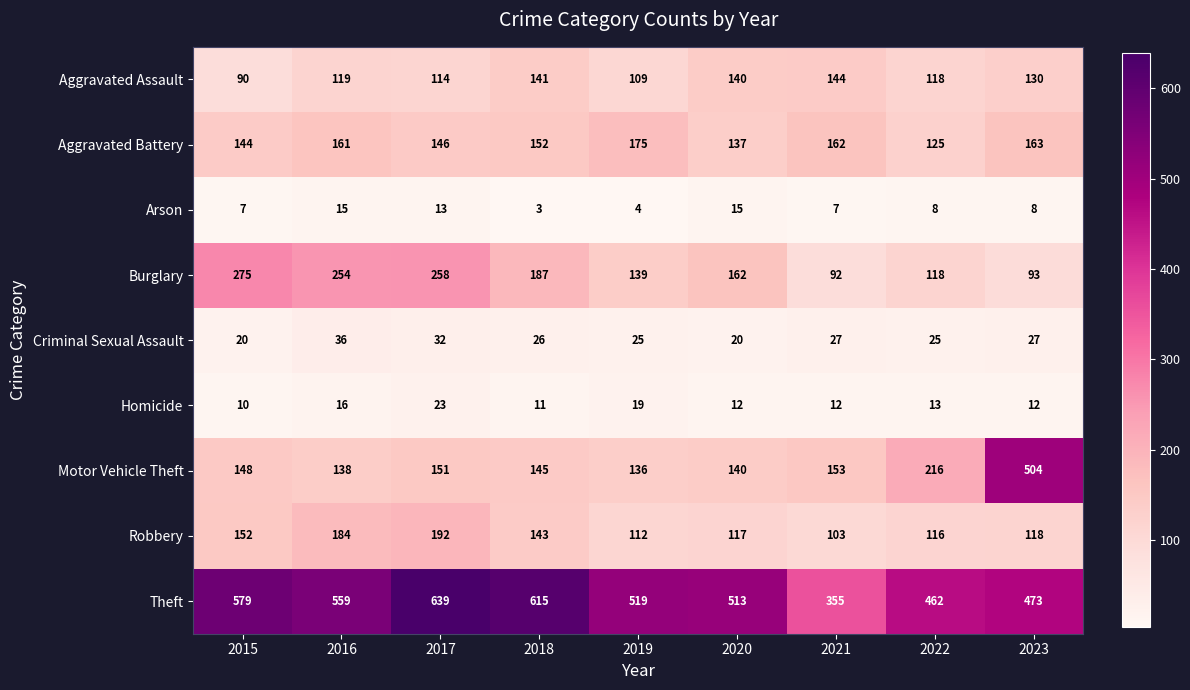

At how many categories does at least one series exceed 170?

9